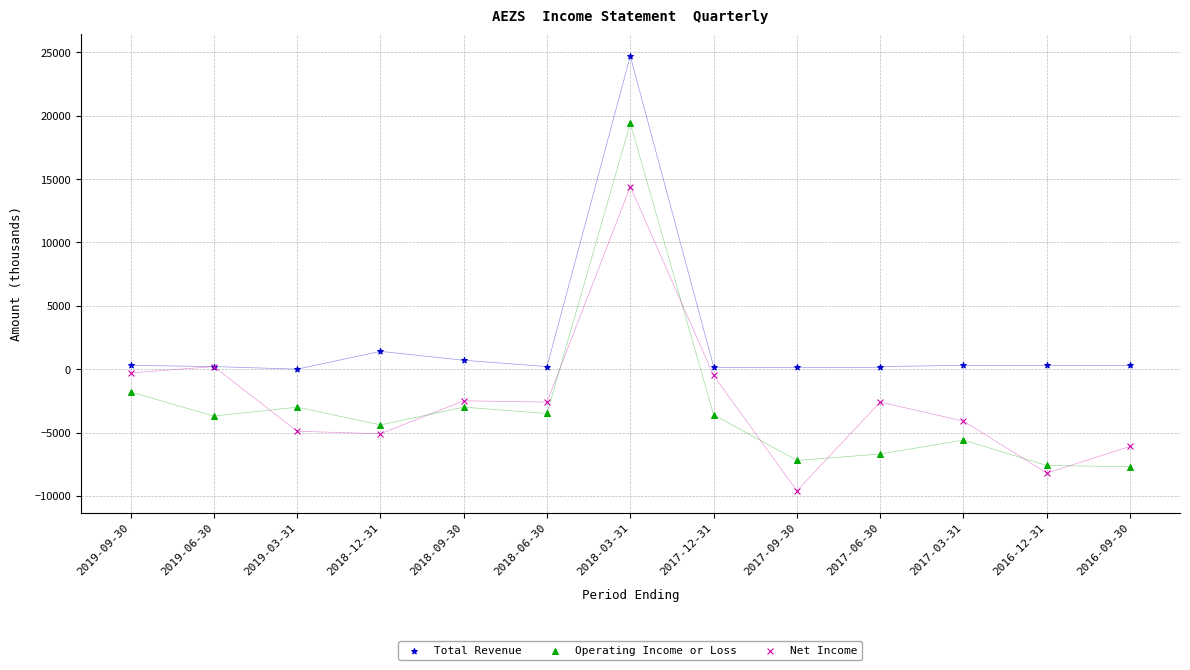

Which series has the widest spread of Y values?

Operating Income or Loss